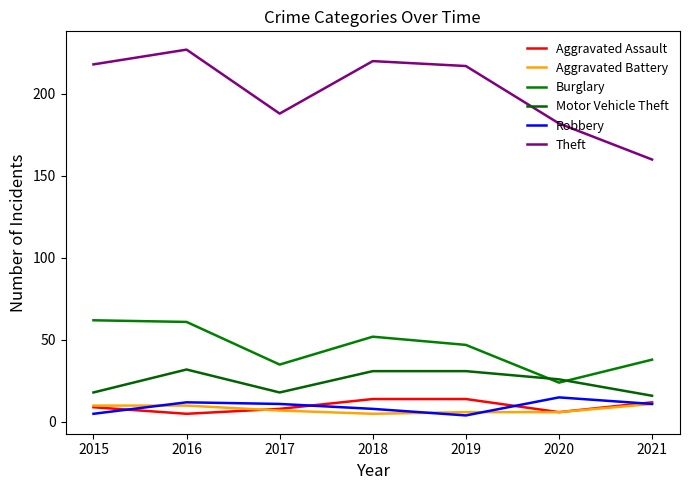

True or false: Theft and Burglary intersect in this chart.

False